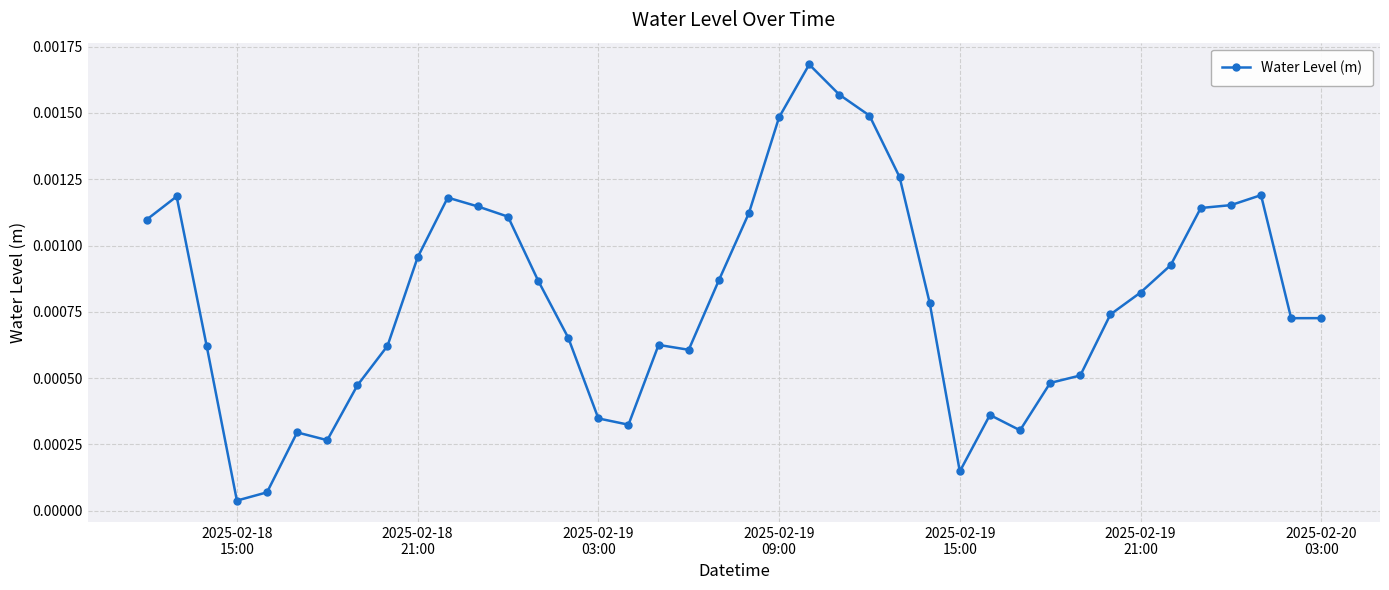

Does the chart display data point markers on the line(s)?

Yes